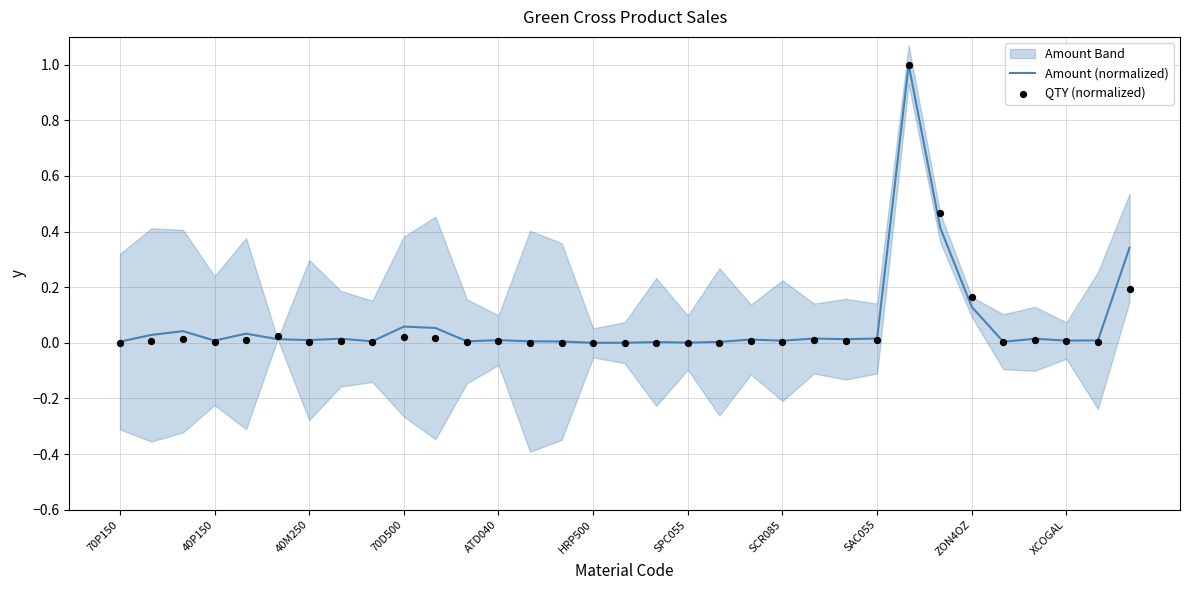

What is the maximum value for Amount (normalized)?

1.0